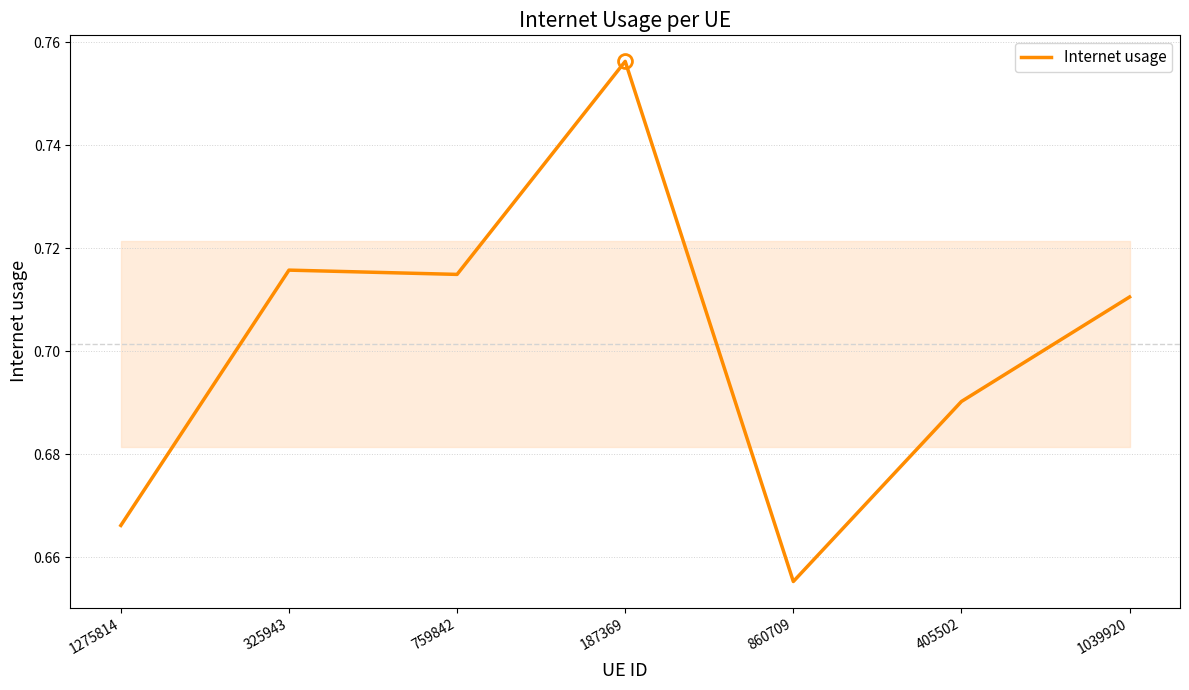

Count the values in the range 0 to 1.

7